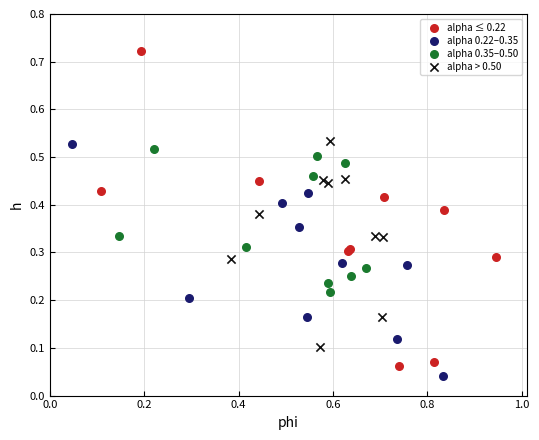

Which series has the widest spread of Y values?

alpha ≤ 0.22